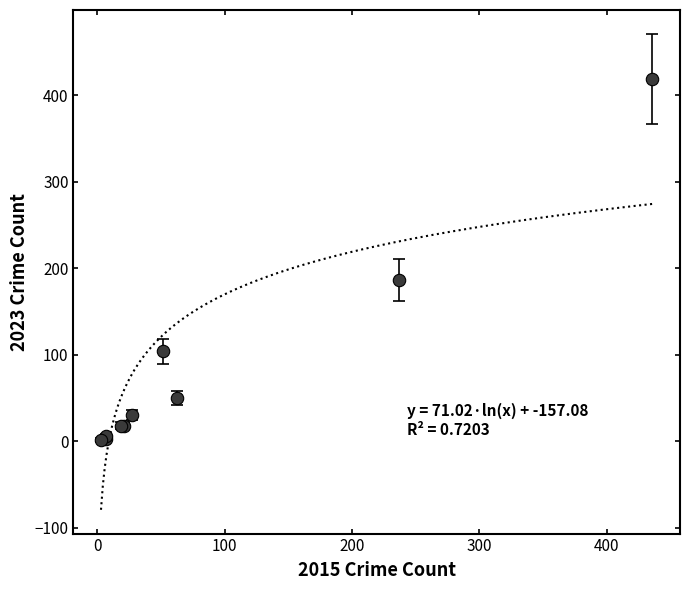

What Y value in the scatter plot is closest to 210?

187